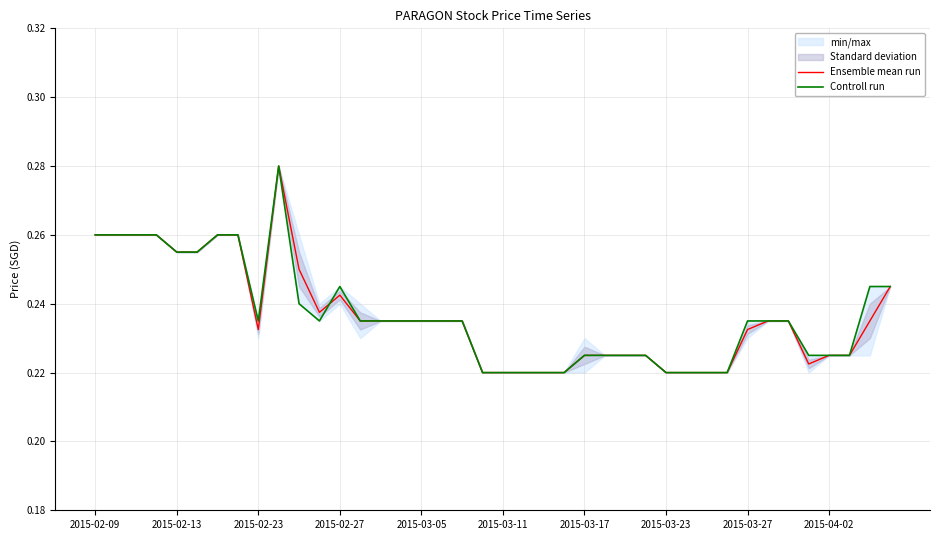

Which series has the largest total across all categories?

Controll run